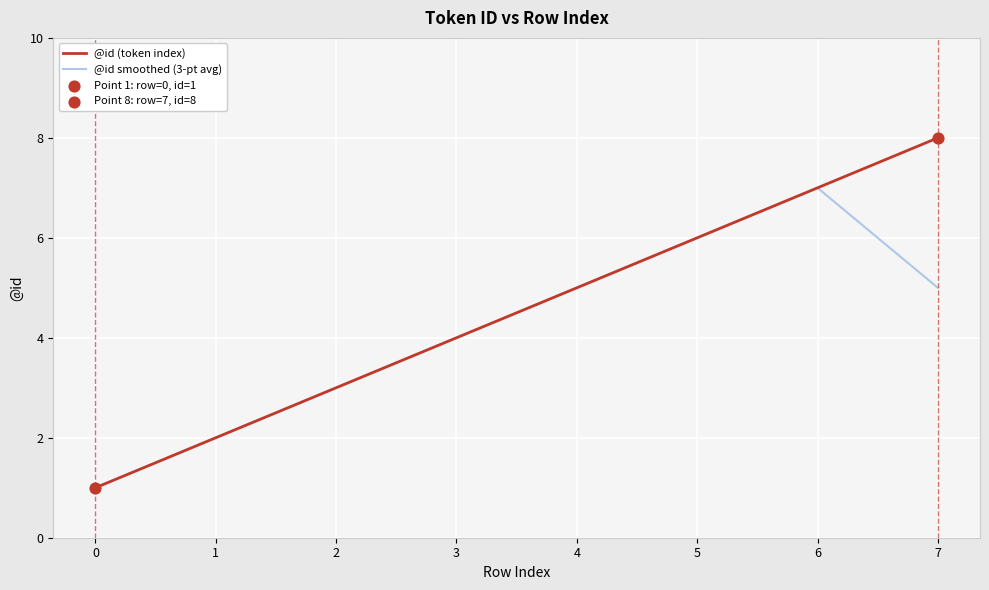

What is the total value across all series at 6?

14.0